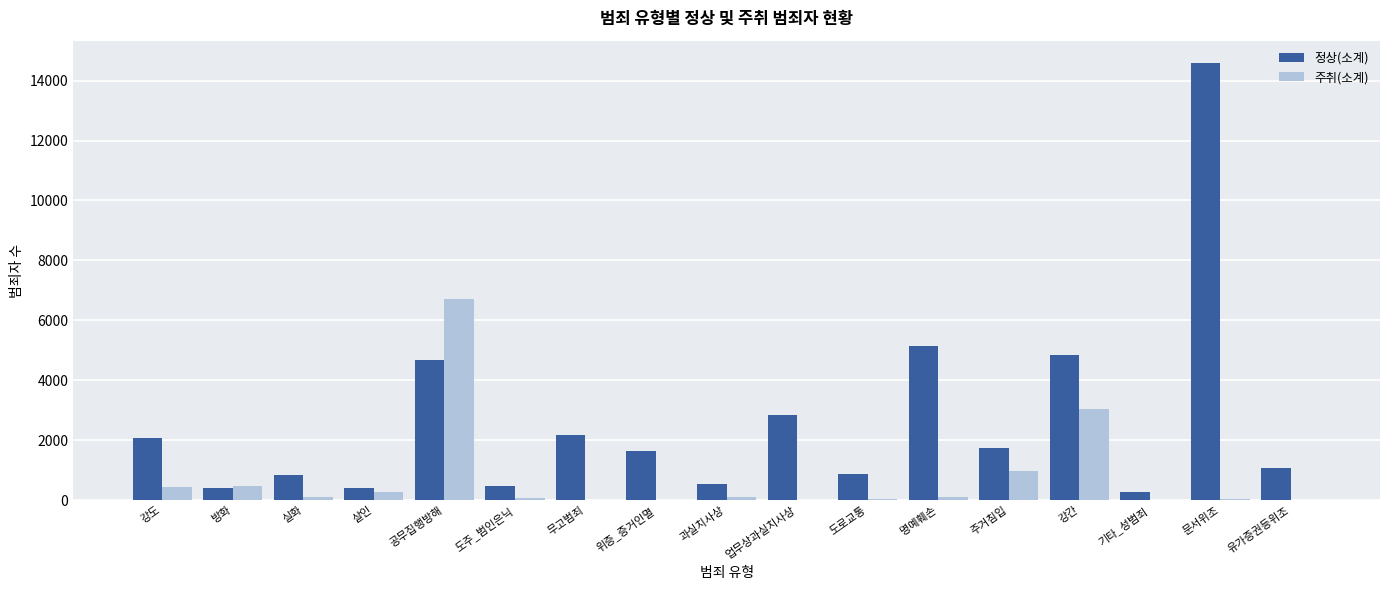

What is the sum of all 주취(소계) values?

12488